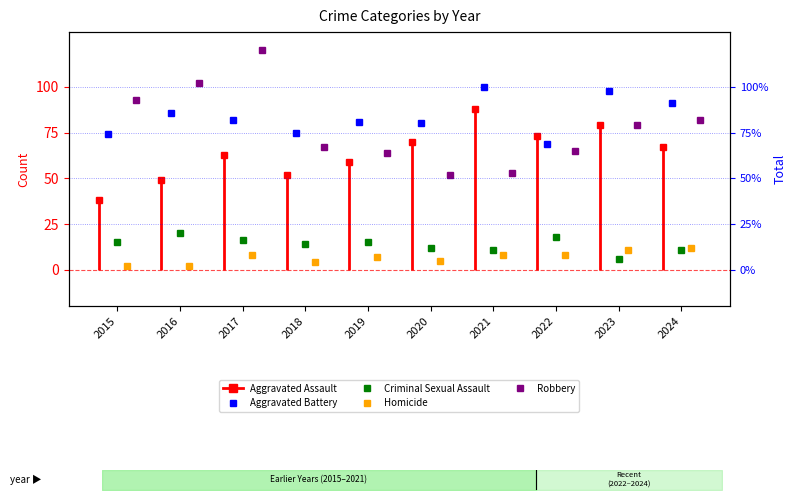

The value of Robbery at 2018 is 67. True or false?

True